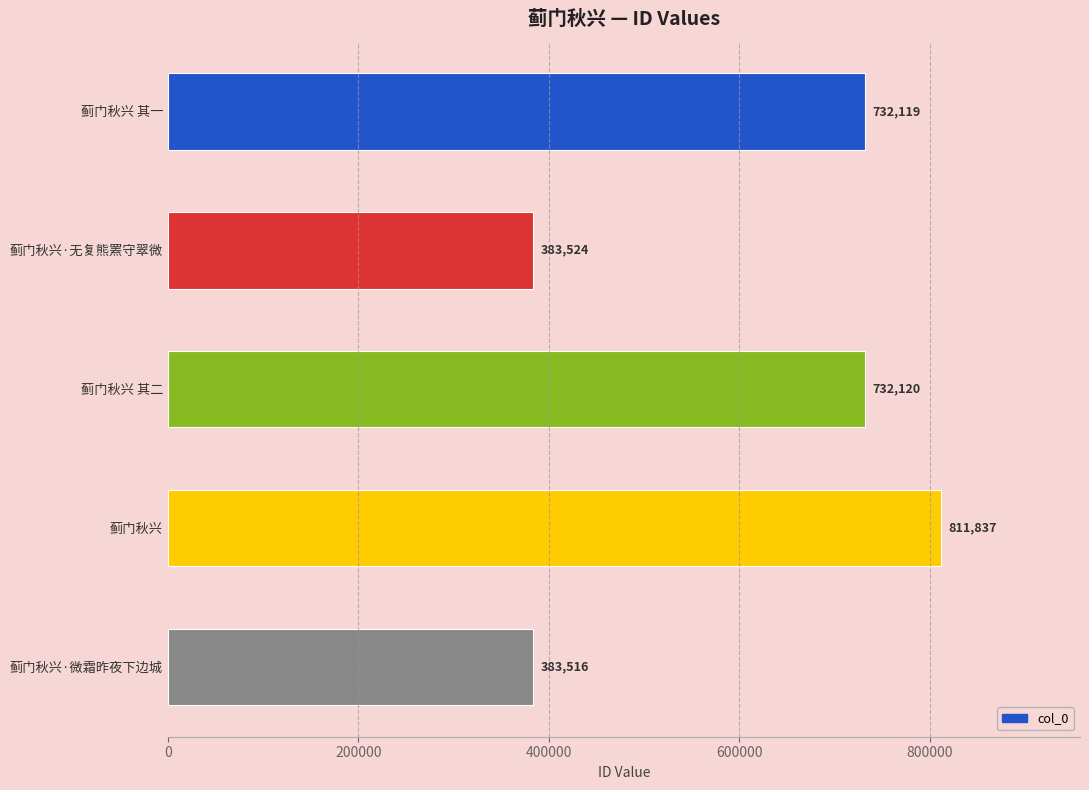

Between 蓟门秋兴 and 蓟门秋兴 其二, which is larger?

蓟门秋兴